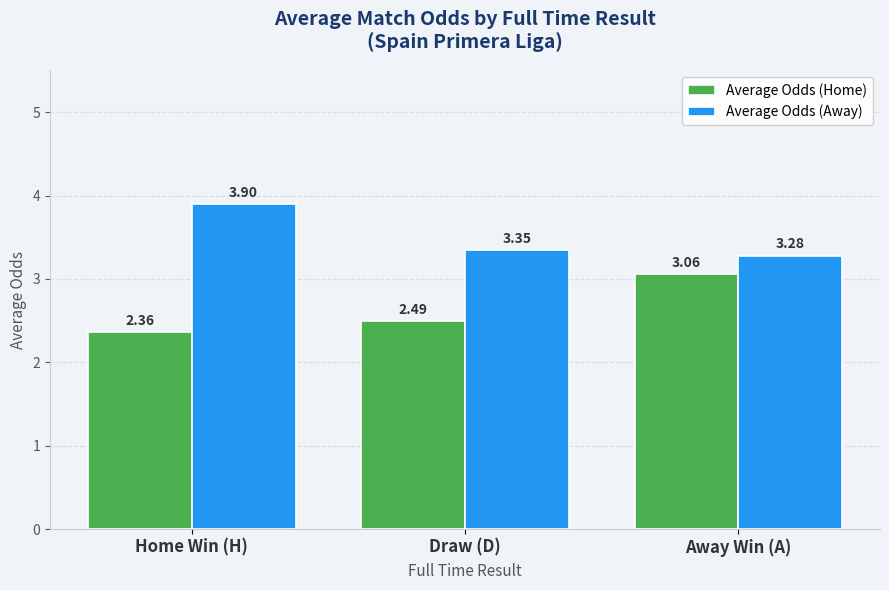

List the labels in order of Average Odds (Away) value, smallest first.

Away Win (A), Draw (D), Home Win (H)